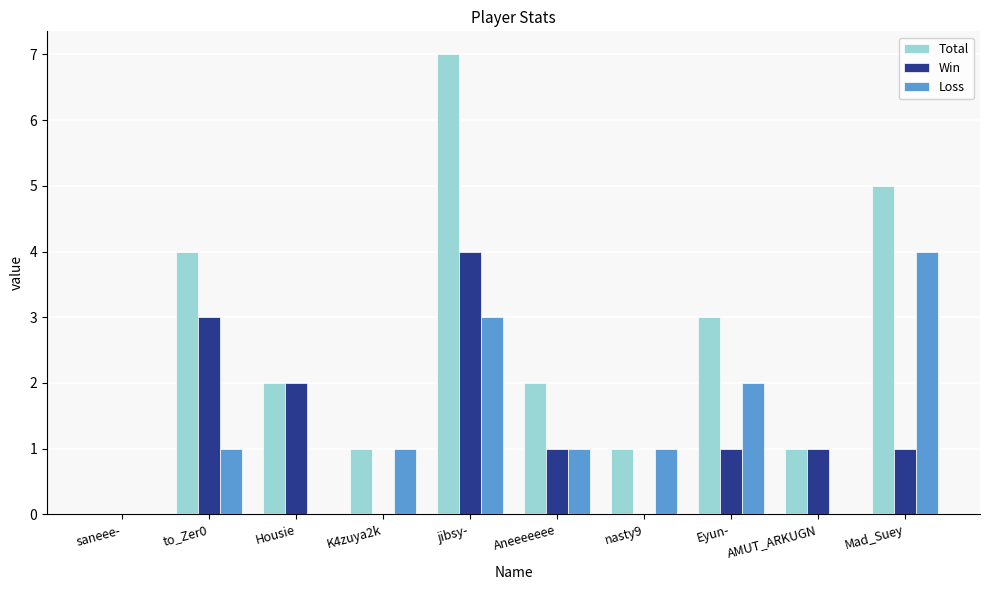

How many groups of bars are there?

10